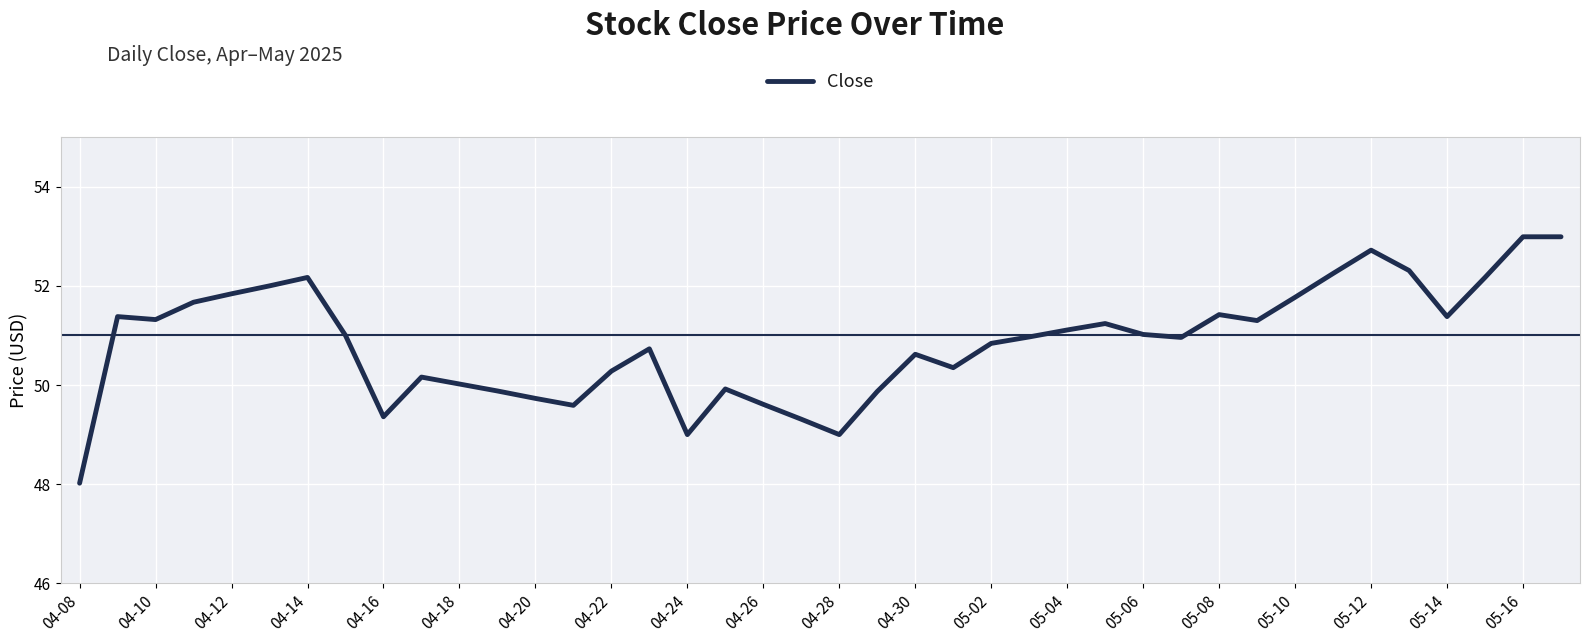

What is the smallest value displayed?

48.0